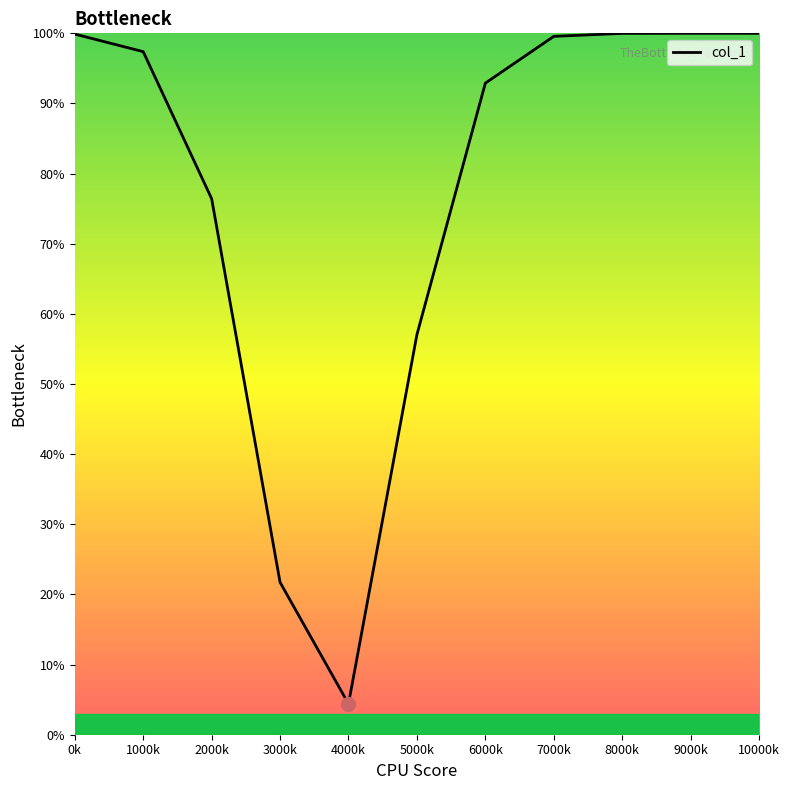

Does the chart have visible grid lines?

No